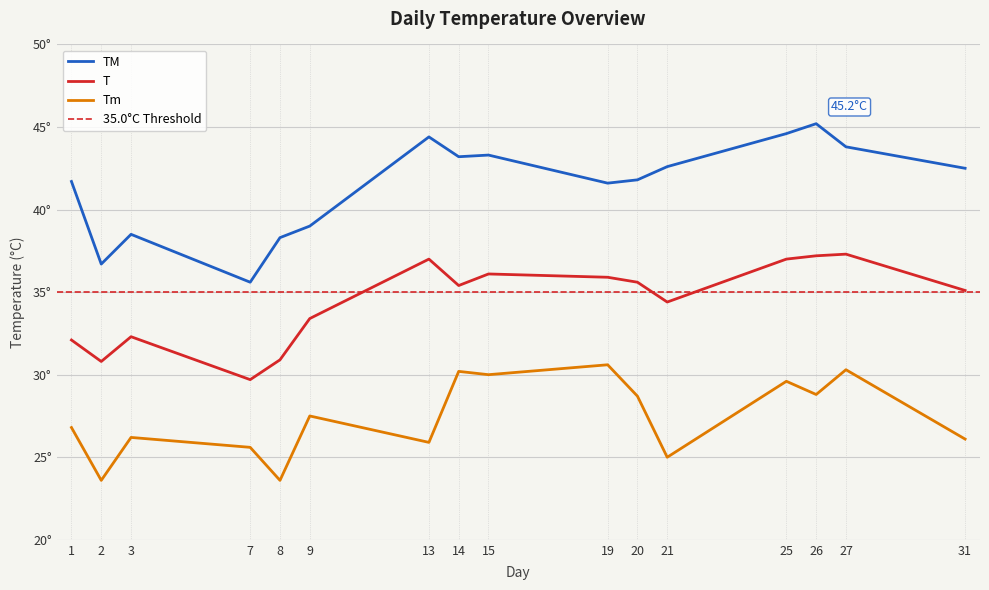

Reading left to right, extract all data points from this chart.

TM: 1=41.7	2=36.7	3=38.5	7=35.6	8=38.3	9=39.0	13=44.4	14=43.2	15=43.3	19=41.6	20=41.8	21=42.6	25=44.6	26=45.2	27=43.8	31=42.5
T: 1=32.1	2=30.8	3=32.3	7=29.7	8=30.9	9=33.4	13=37.0	14=35.4	15=36.1	19=35.9	20=35.6	21=34.4	25=37.0	26=37.2	27=37.3	31=35.1
Tm: 1=26.8	2=23.6	3=26.2	7=25.6	8=23.6	9=27.5	13=25.9	14=30.2	15=30.0	19=30.6	20=28.7	21=25.0	25=29.6	26=28.8	27=30.3	31=26.1